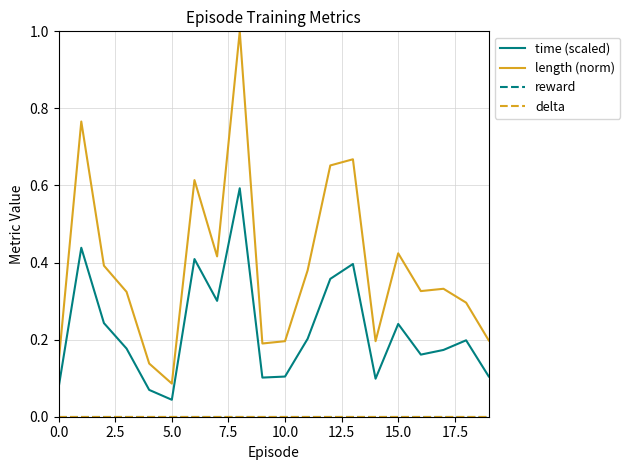

Does the chart display data point markers on the line(s)?

No